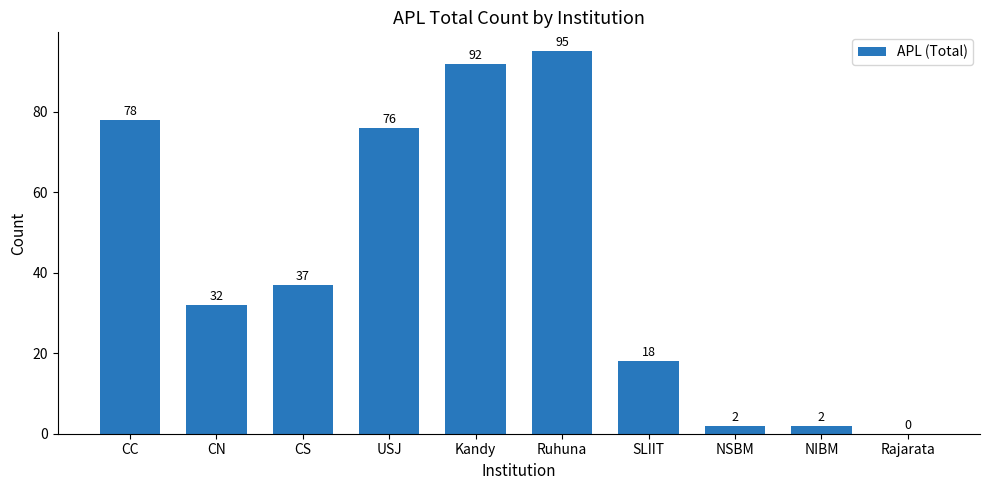

What is the greatest value displayed?

95